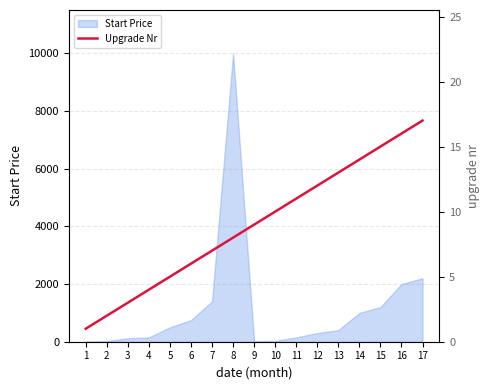

The value of Start Price at 12 is 300. True or false?

True